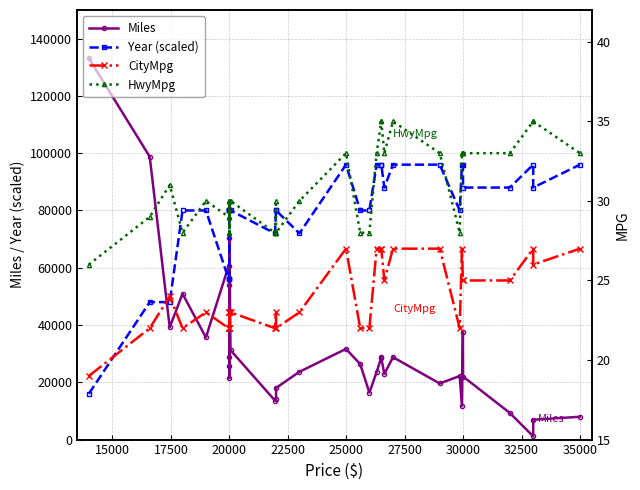

Which series has the largest total across all categories?

Year (scaled)